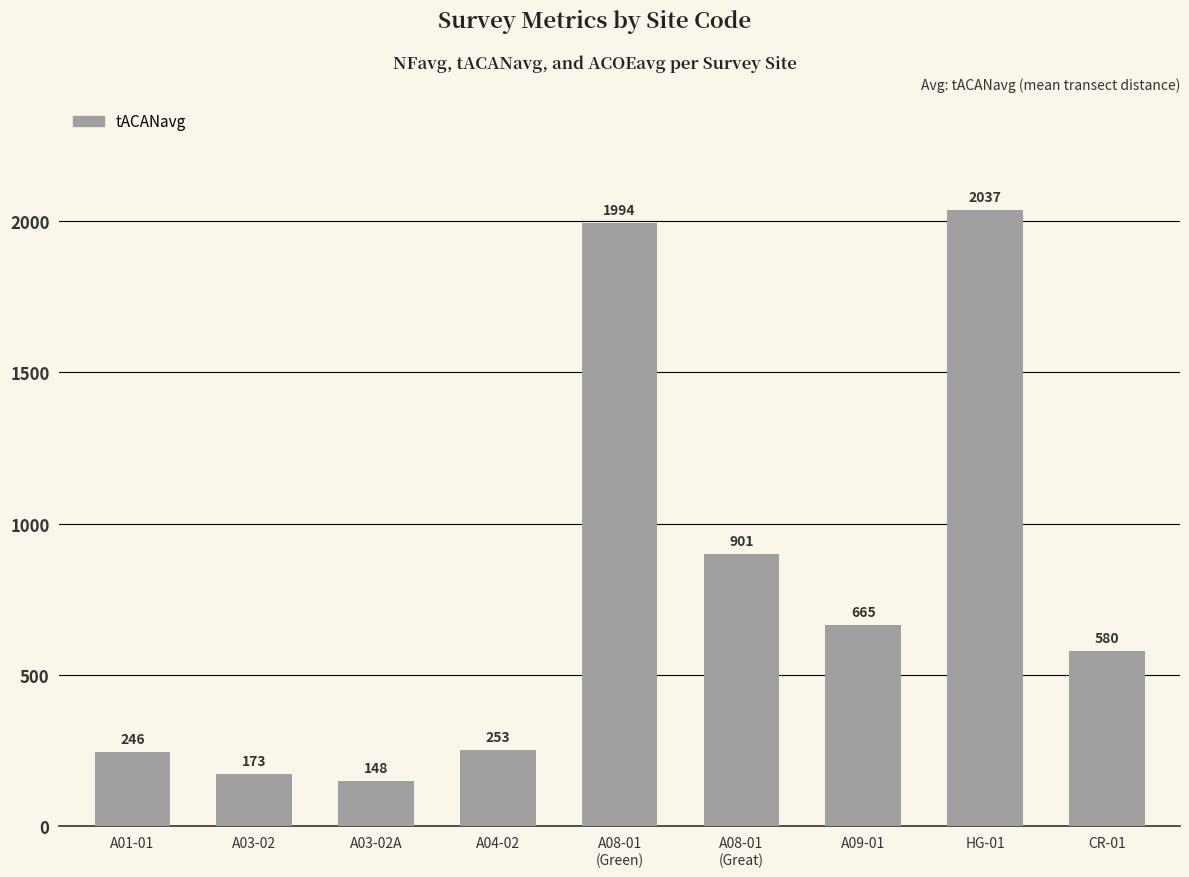

What is the sum of the values at A03-02 and HG-01?

2210.0